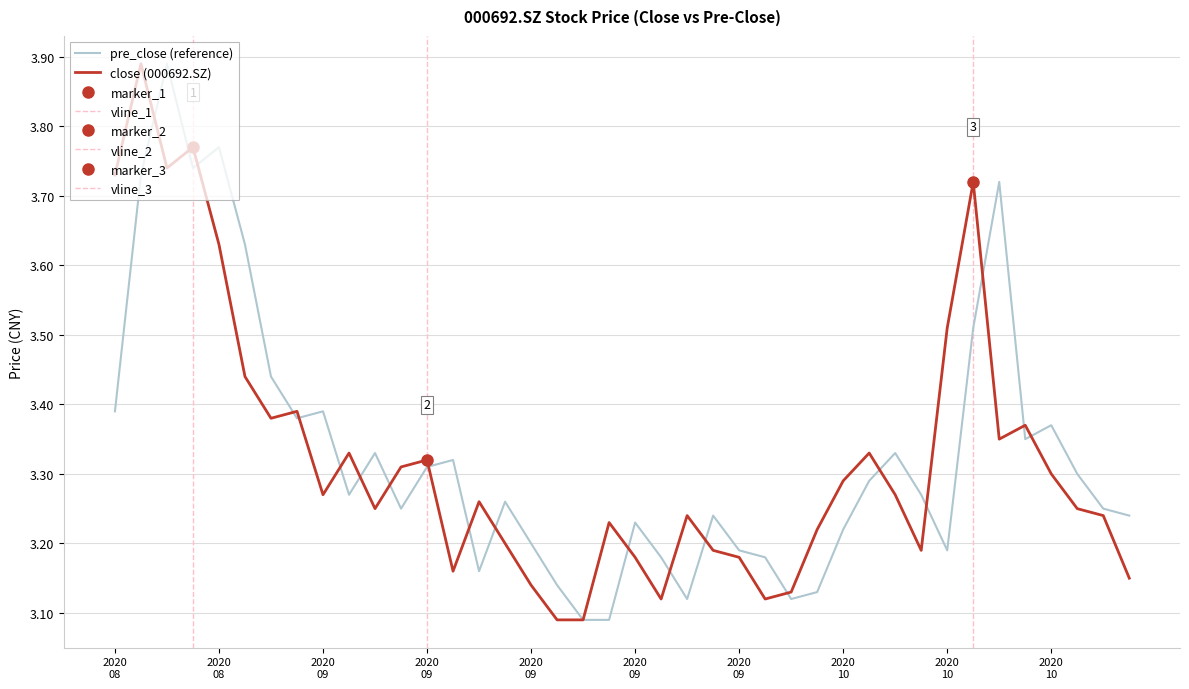

Is the value of close at 20200916 greater than the value of pre_close at 20200826?

No